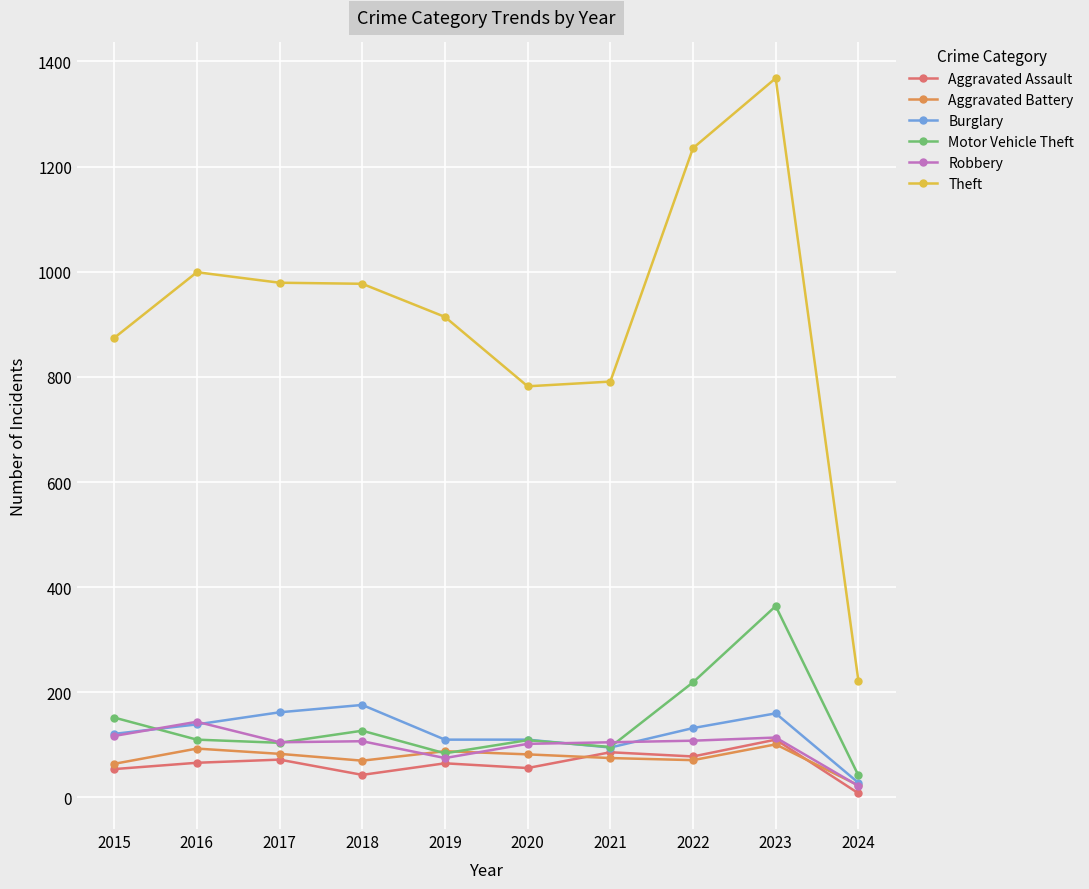

At which label does Theft reach its minimum?

2024